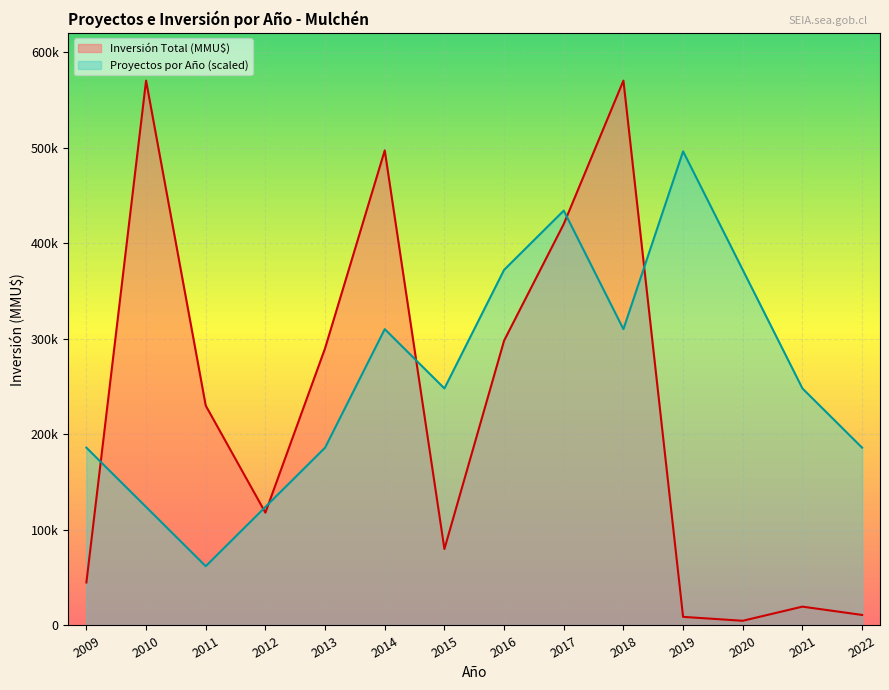

Rank the series by their maximum value, from highest to lowest.

Inversión Total (MMU$), Proyectos por Año (scaled)